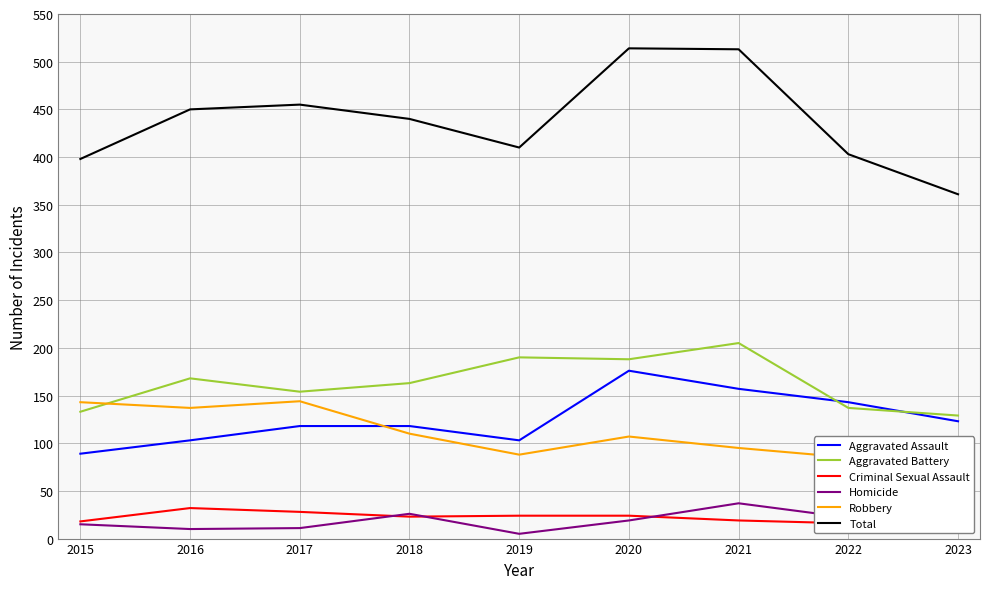

Reading right to left, extract all data points from this chart.

Aggravated Assault: 123	143	157	176	103	118	118	103	89
Aggravated Battery: 129	137	205	188	190	163	154	168	133
Criminal Sexual Assault: 17	16	19	24	24	23	28	32	18
Homicide: 12	22	37	19	5	26	11	10	15
Robbery: 80	85	95	107	88	110	144	137	143
Total: 361	403	513	514	410	440	455	450	398